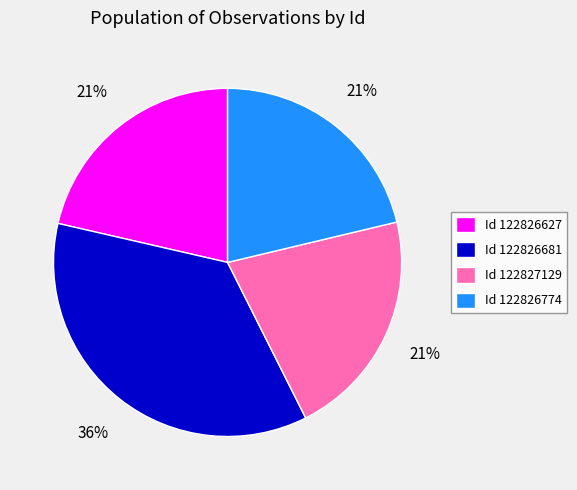

Between Id 122826627 and Id 122826681, which is larger?

Id 122826681